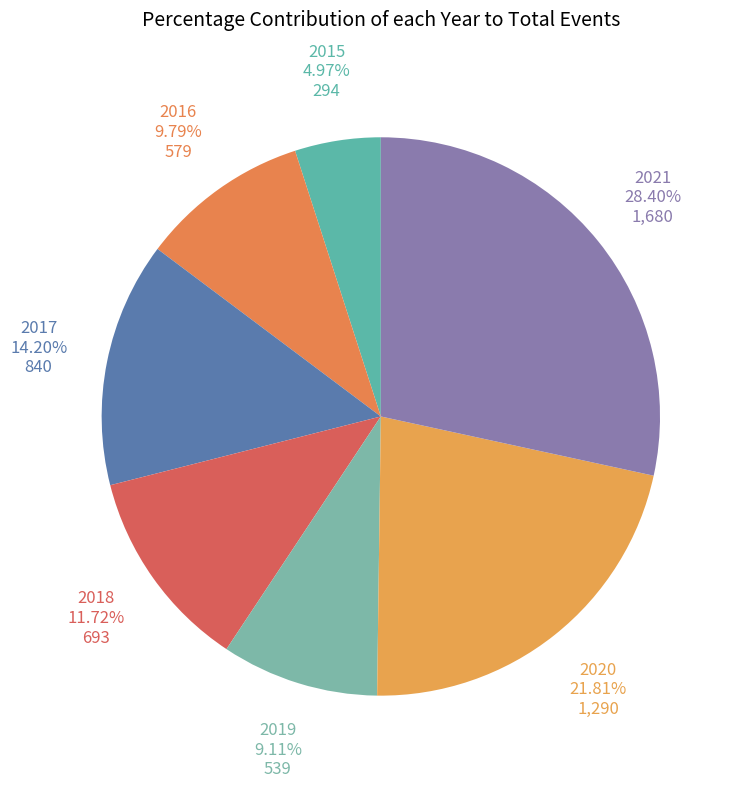

To the nearest percent, what is the difference between the largest and smallest slice percentages?

23%